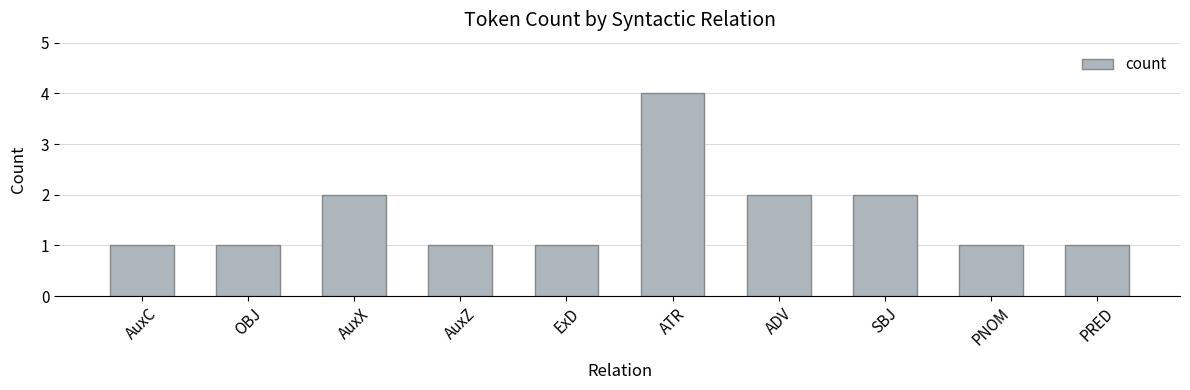

What is the difference between the maximum and second lowest values?

3